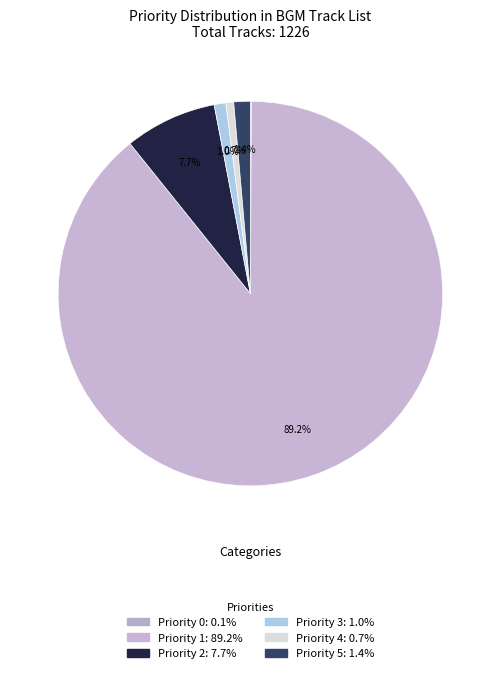

How many segments does this pie chart have?

6